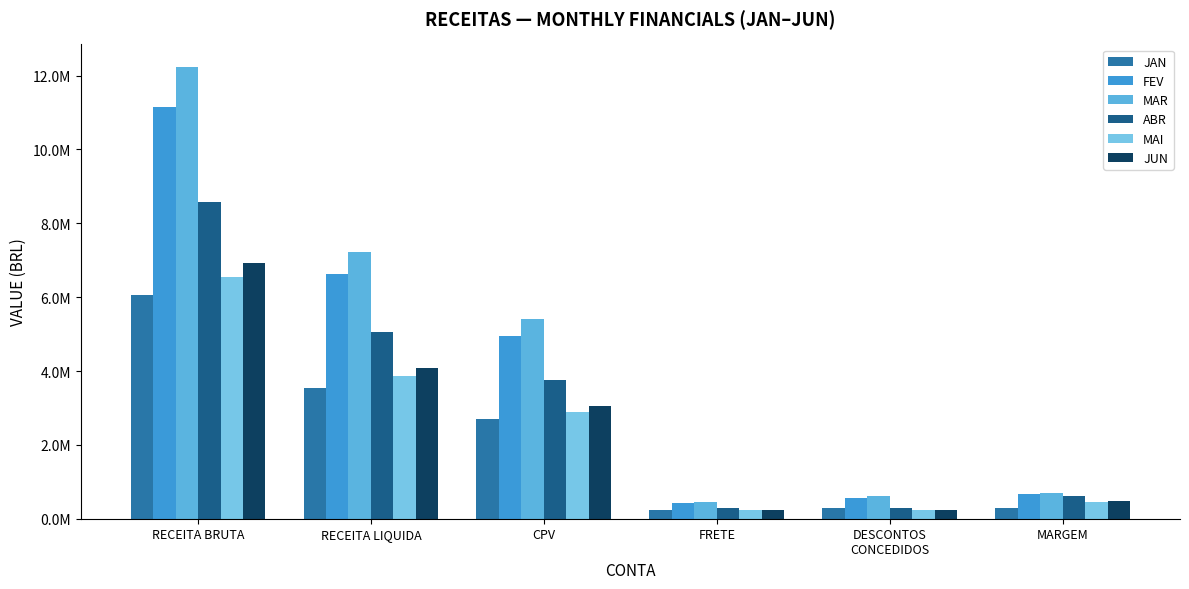

What is the total value across all series at CPV?

22753600.5